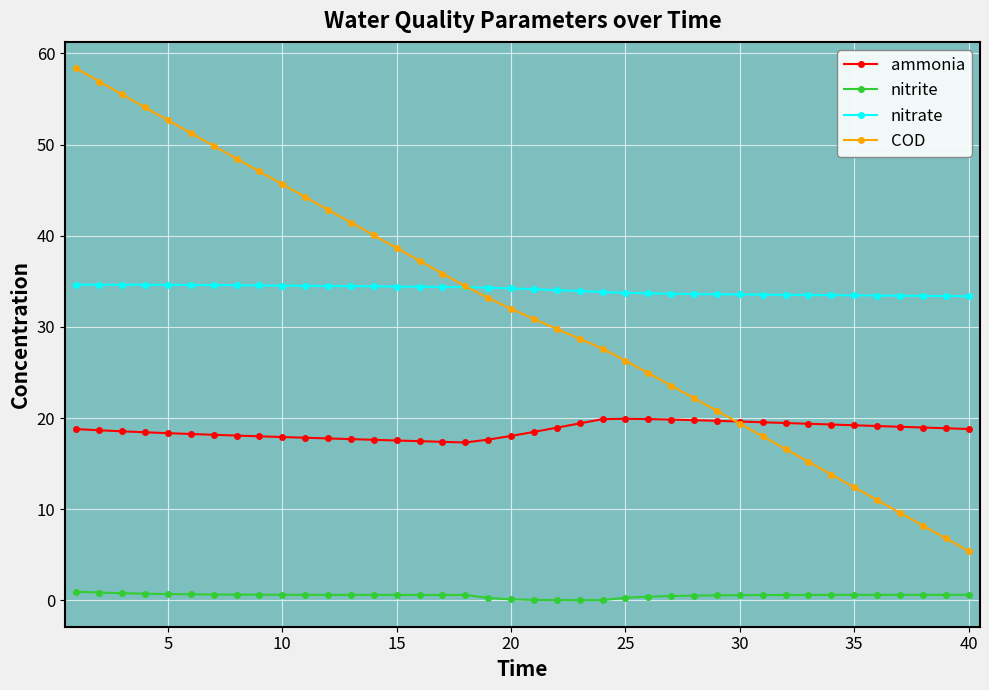

What is the value of the COD point at the 40th from the left?

5.4